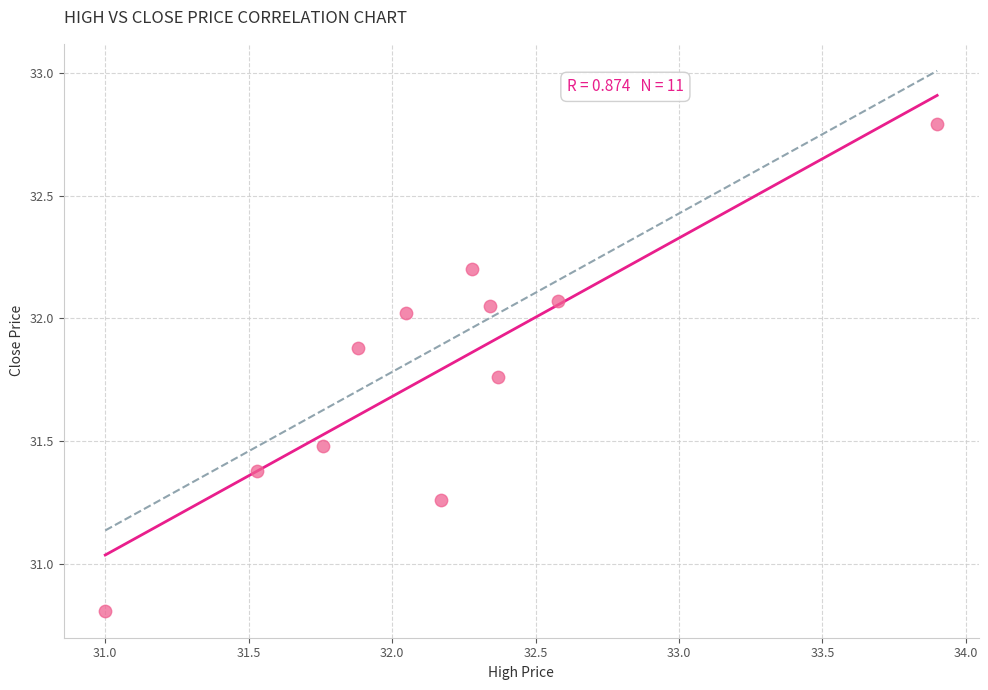

What is the range of Y values (max minus min)?

2.0